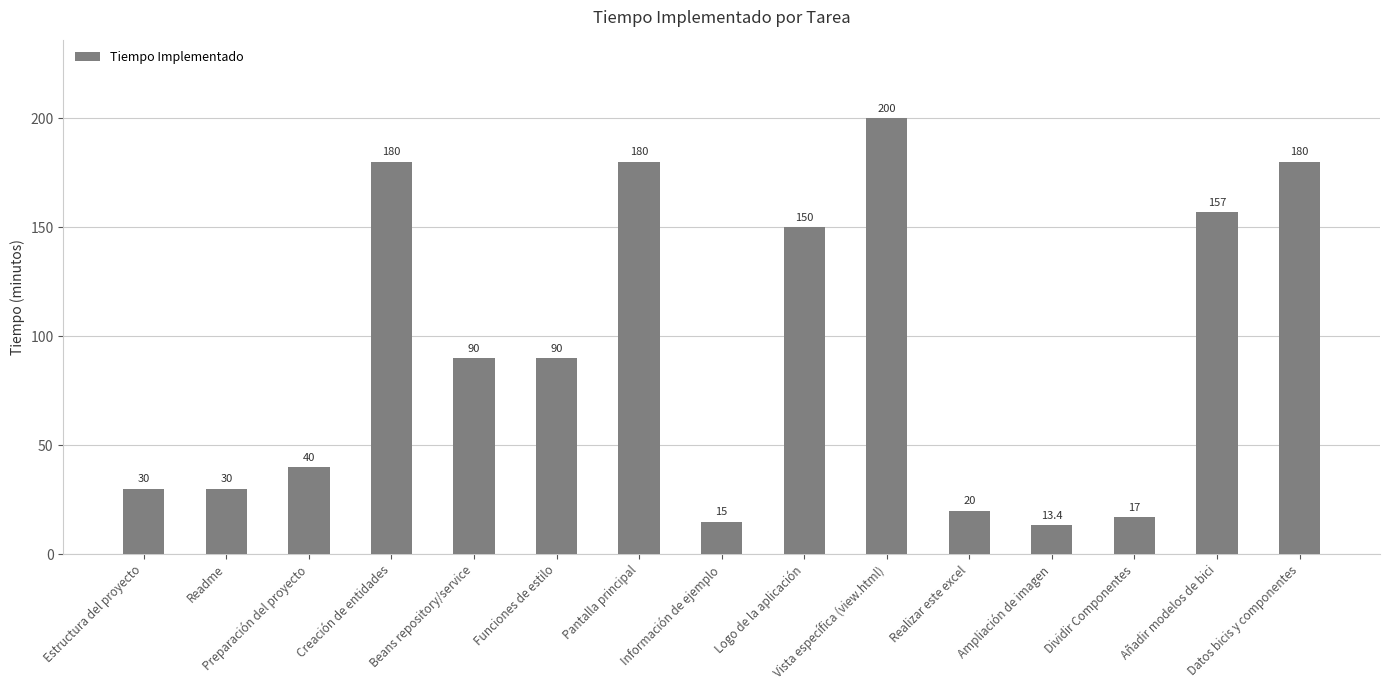

Is it true that the value at Readme is 53.6?

False